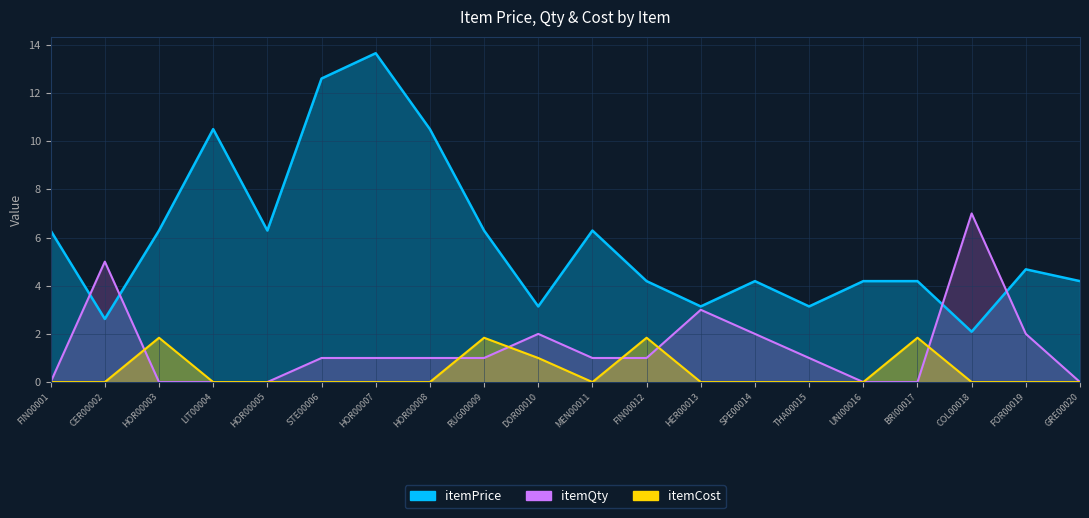

At which label is itemCost closest to 0?

FIN00001